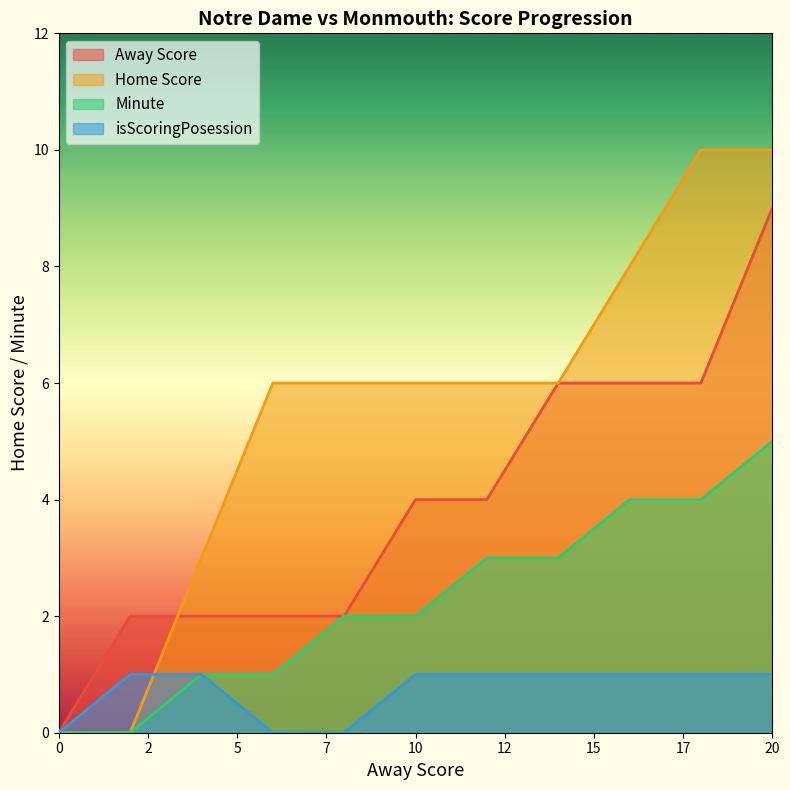

At 16, list the series in order from smallest to largest.

isScoringPosession, Minute, Away Score, Home Score